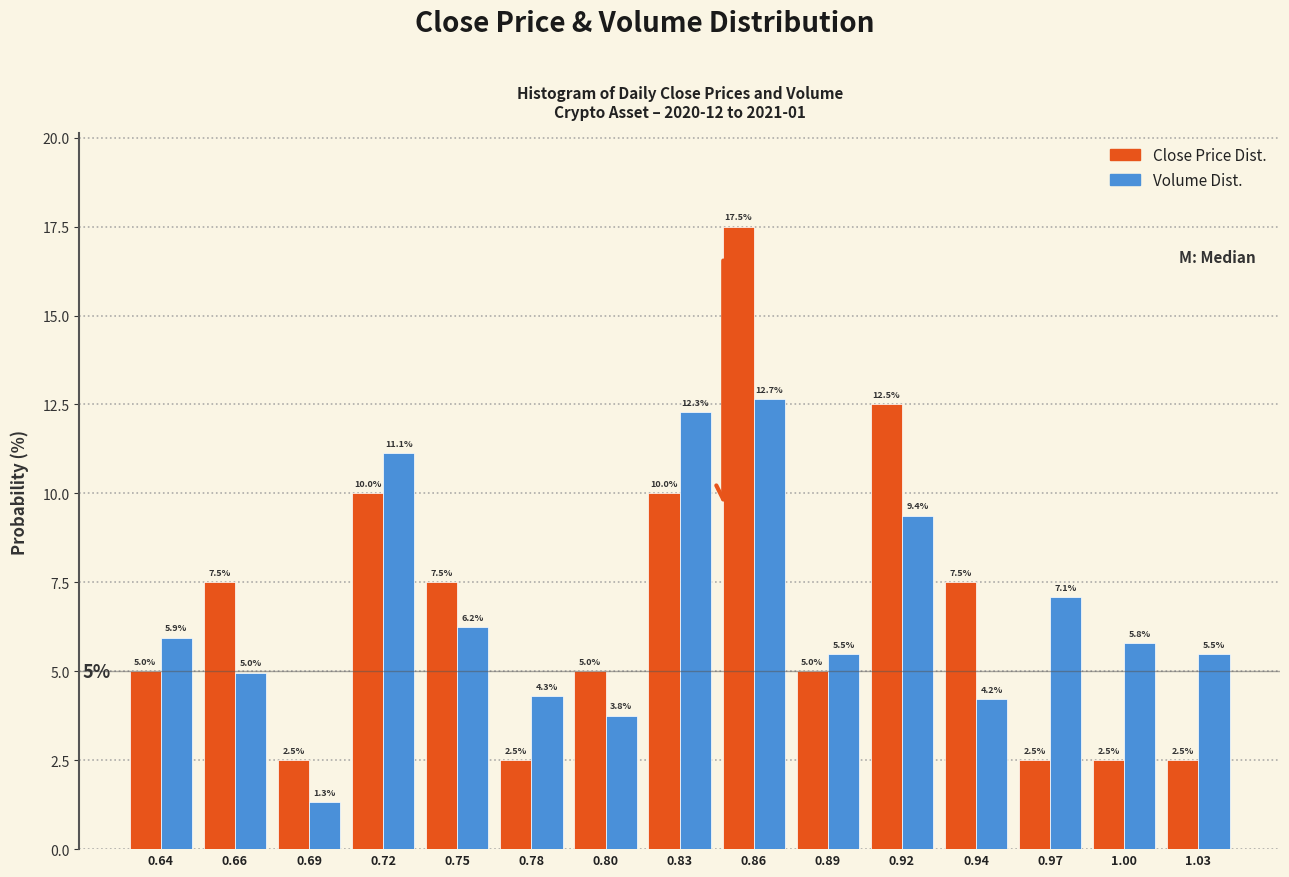

Reading left to right, what are all the values shown in this chart?

Close Price Dist.: 5.0	7.5	2.5	10.0	7.5	2.5	5.0	10.0	17.5	5.0	12.5	7.5	2.5	2.5	2.5
Volume Dist.: 5.9	5.0	1.3	11.1	6.2	4.3	3.8	12.3	12.7	5.5	9.4	4.2	7.1	5.8	5.5